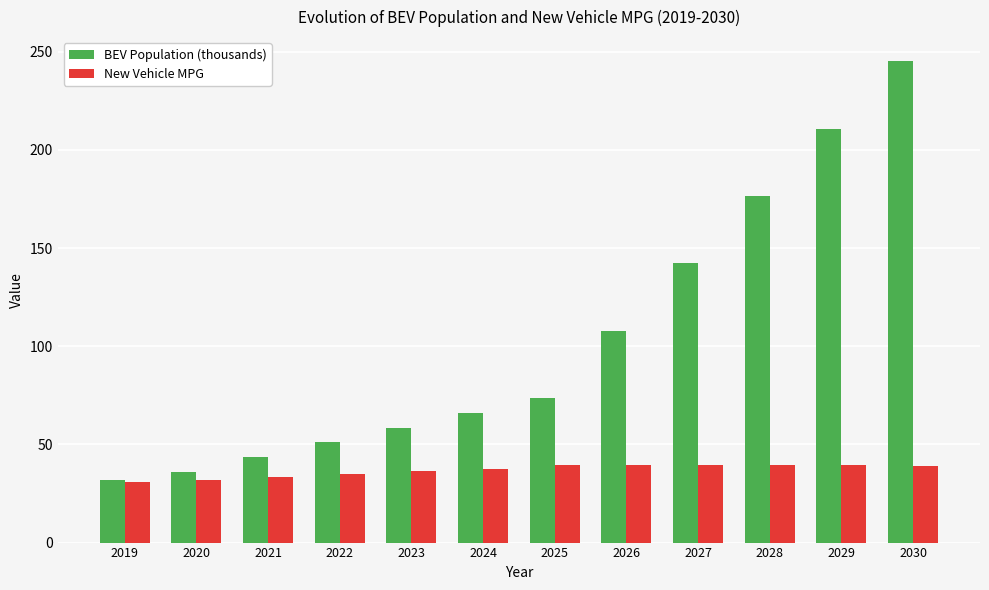

List the series in order of their peak value, lowest first.

New Vehicle MPG, BEV Population (thousands)